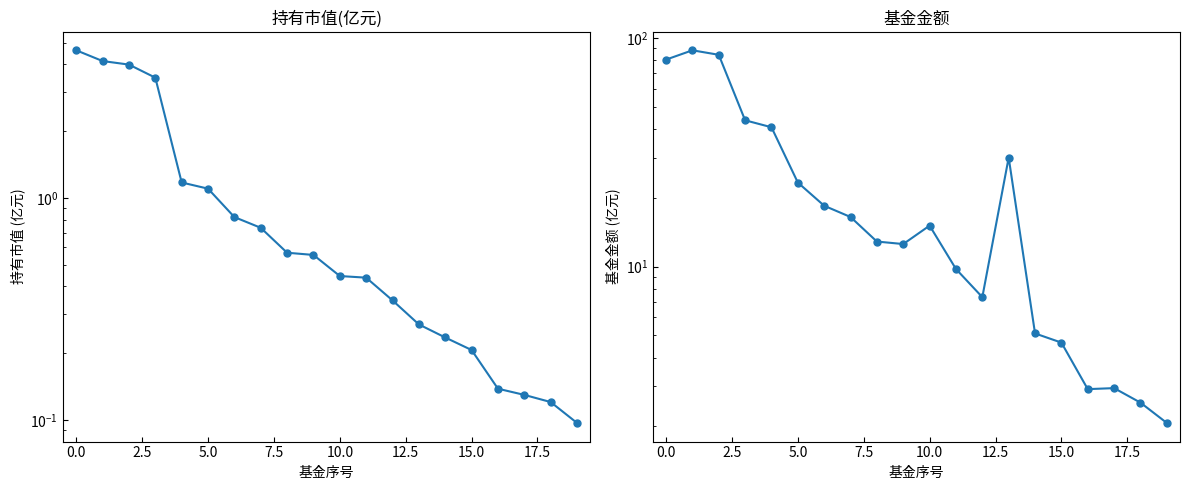

What is the difference between the maximum and minimum values in the 基金金额 series?

86.3